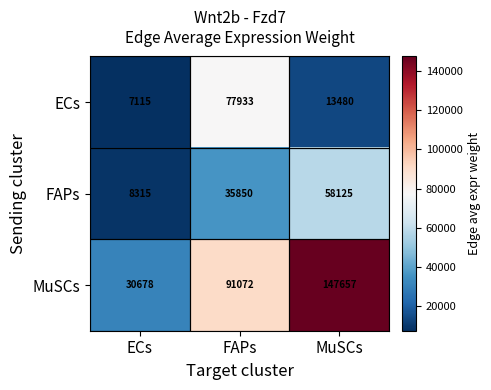

What is the difference between the maximum and minimum values in the FAPs series?

49810